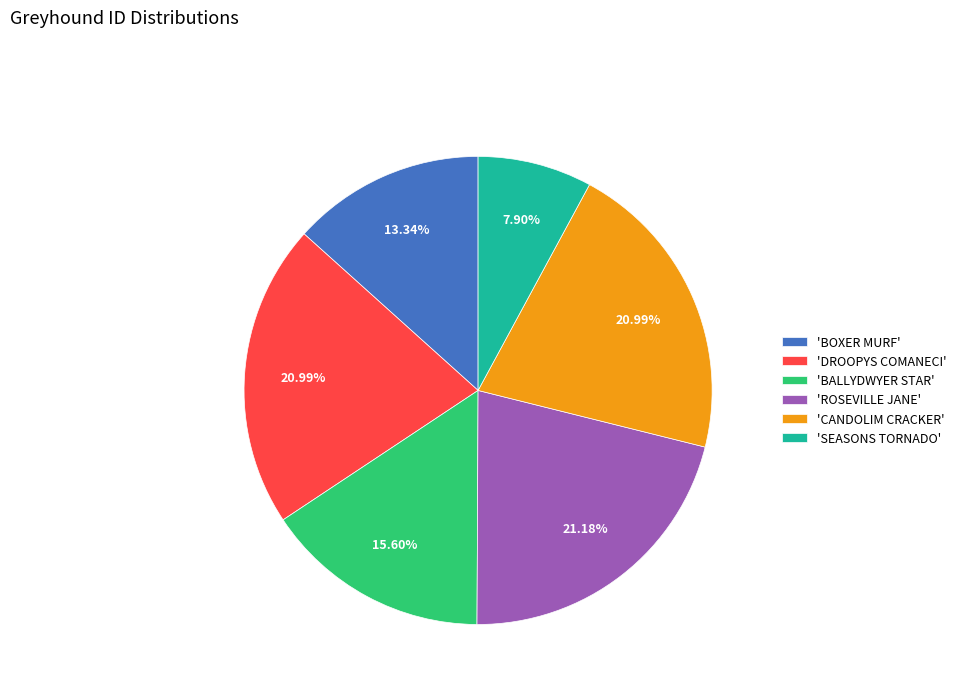

Is the sum of 'BALLYDWYER STAR' and 'BOXER MURF' greater than half?

No